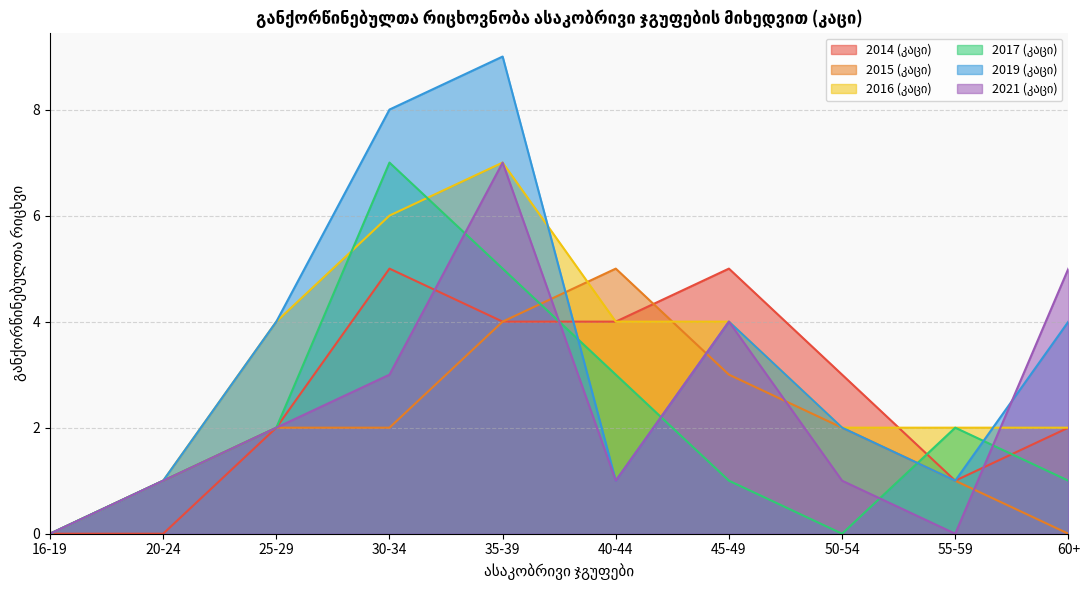

How many data points in 2015 (კაცი) are less than 2?

4